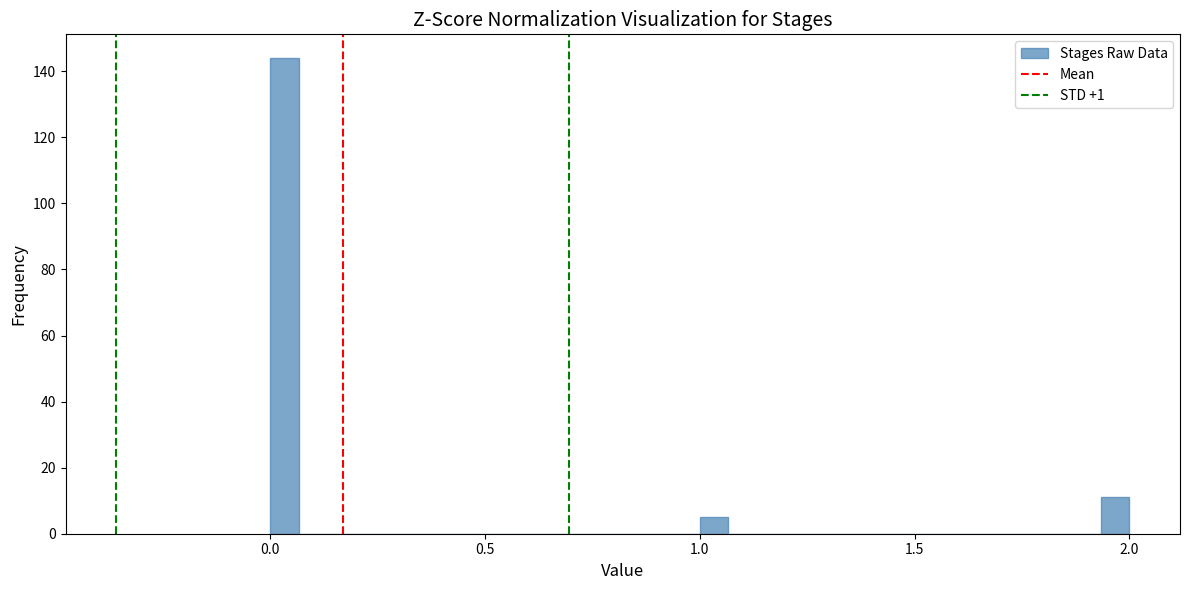

Read against the x-axis, roughly where is the centre of the tallest bar?

0.05